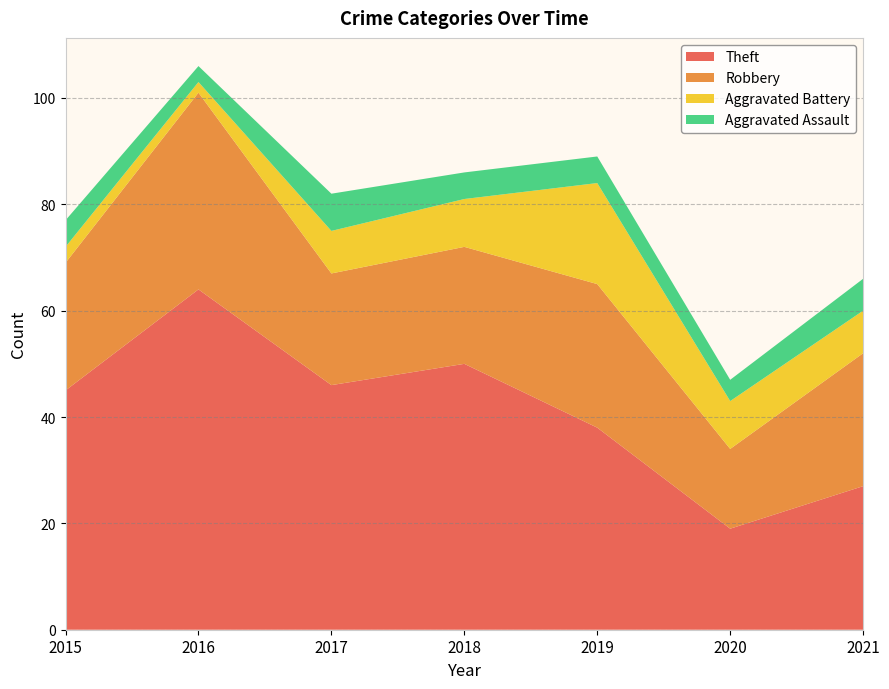

Reading left to right, extract all data points from this chart.

Theft: 2015=45	2016=64	2017=46	2018=50	2019=38	2020=19	2021=27
Robbery: 2015=24	2016=37	2017=21	2018=22	2019=27	2020=15	2021=25
Aggravated Battery: 2015=3	2016=2	2017=8	2018=9	2019=19	2020=9	2021=8
Aggravated Assault: 2015=5	2016=3	2017=7	2018=5	2019=5	2020=4	2021=6